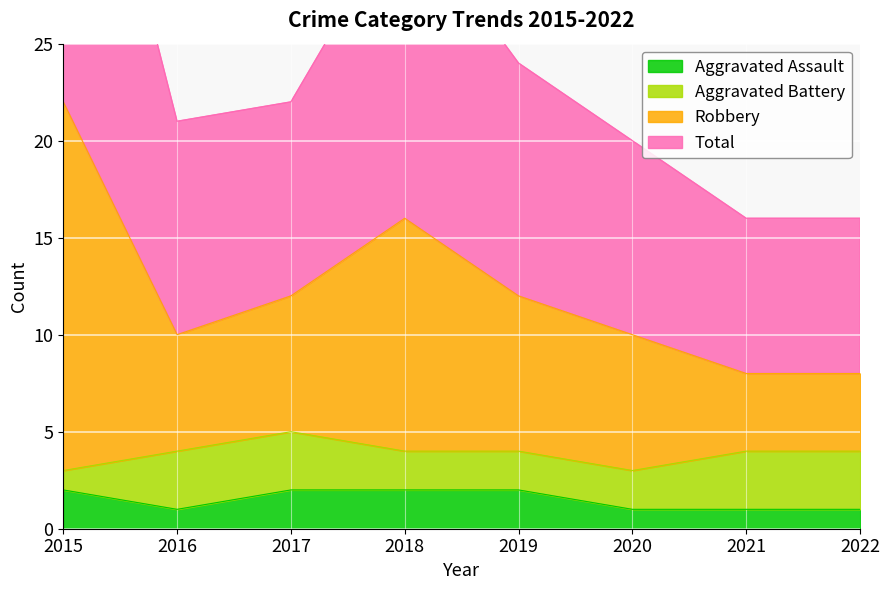

What is the maximum value for Aggravated Assault?

2